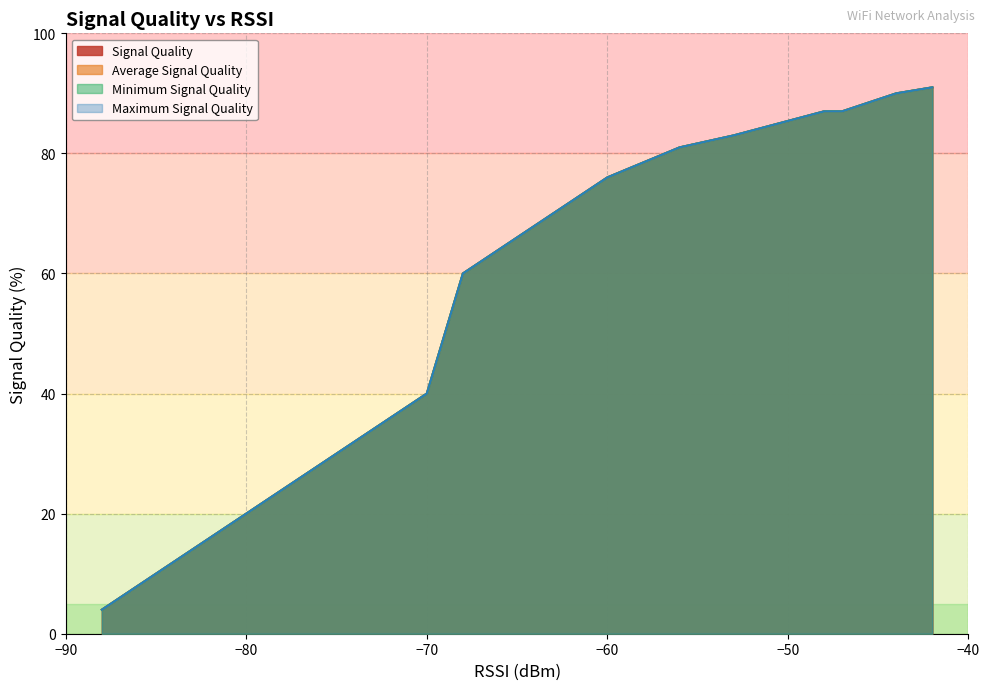

Reading right to left, list all the values displayed in this chart.

Signal Quality: 18=4	17=10	16=10	15=16	14=16	13=16	12=30	11=32	10=40	9=60	8=74	7=76	6=81	5=83	4=87	3=87	2=87	1=90	0=91
Average Signal Quality: 18=4	17=10	16=10	15=16	14=16	13=16	12=30	11=32	10=40	9=60	8=74	7=76	6=81	5=83	4=87	3=87	2=87	1=90	0=91
Minimum Signal Quality: 18=4	17=10	16=10	15=16	14=16	13=16	12=30	11=32	10=40	9=60	8=74	7=76	6=81	5=83	4=87	3=87	2=87	1=90	0=91
Maximum Signal Quality: 18=4	17=10	16=10	15=16	14=16	13=16	12=30	11=32	10=40	9=60	8=74	7=76	6=81	5=83	4=87	3=87	2=87	1=90	0=91